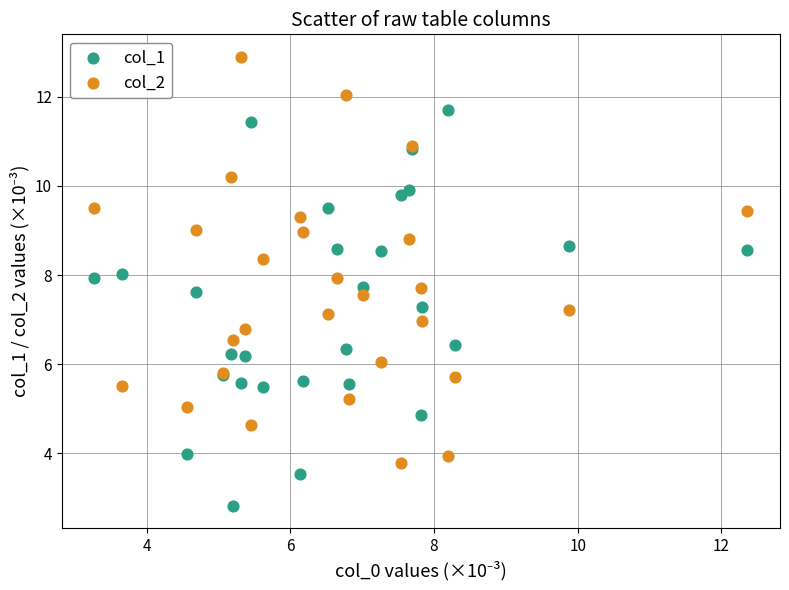

What are all the series names shown in the legend?

col_1, col_2